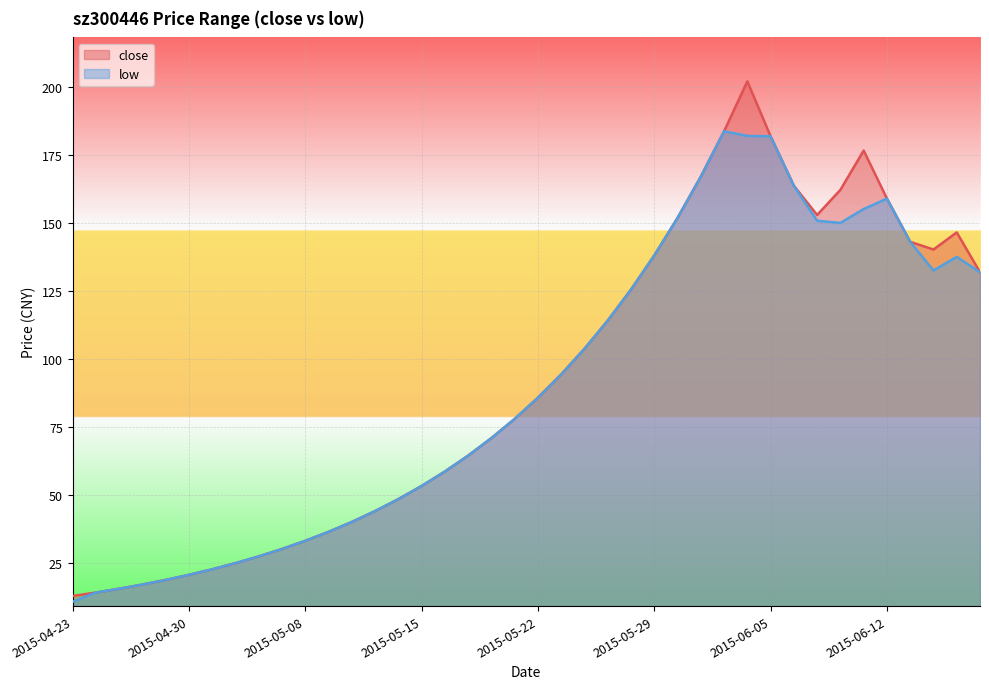

At which category does low reach its first local peak?

2015-06-03